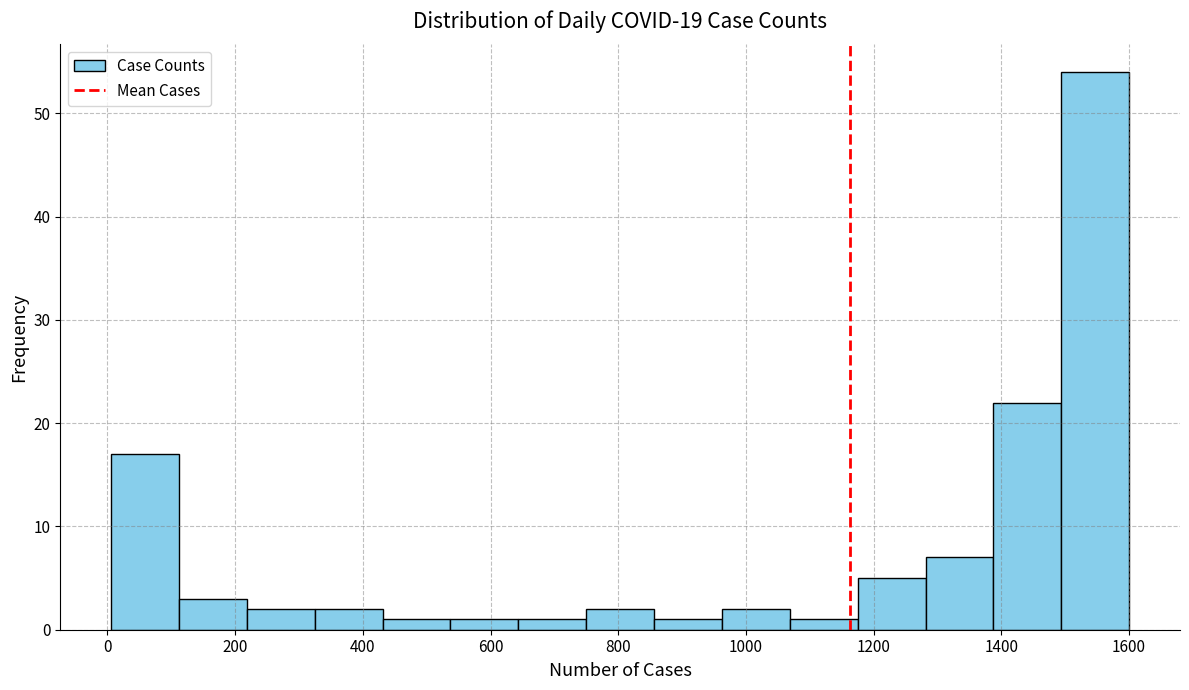

Reading left to right, transcribe this chart: for each bar, give the range it covers on the x-axis and its height. Neither the bar edges nor the heights are printed on the chart, so give them approximately, as read against the axes.

0 to 120: 17
120 to 220: 3
220 to 320: 2
320 to 440: 2
440 to 540: 1
540 to 640: 1
640 to 740: 1
740 to 860: 2
860 to 960: 1
960 to 1060: 2
1060 to 1180: 1
1180 to 1280: 5
1280 to 1380: 7
1380 to 1500: 22
1500 to 1600: 54